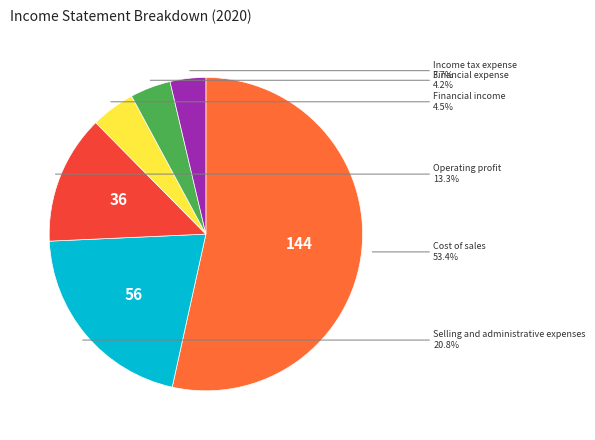

To the nearest percent, what is the average slice percentage?

17%